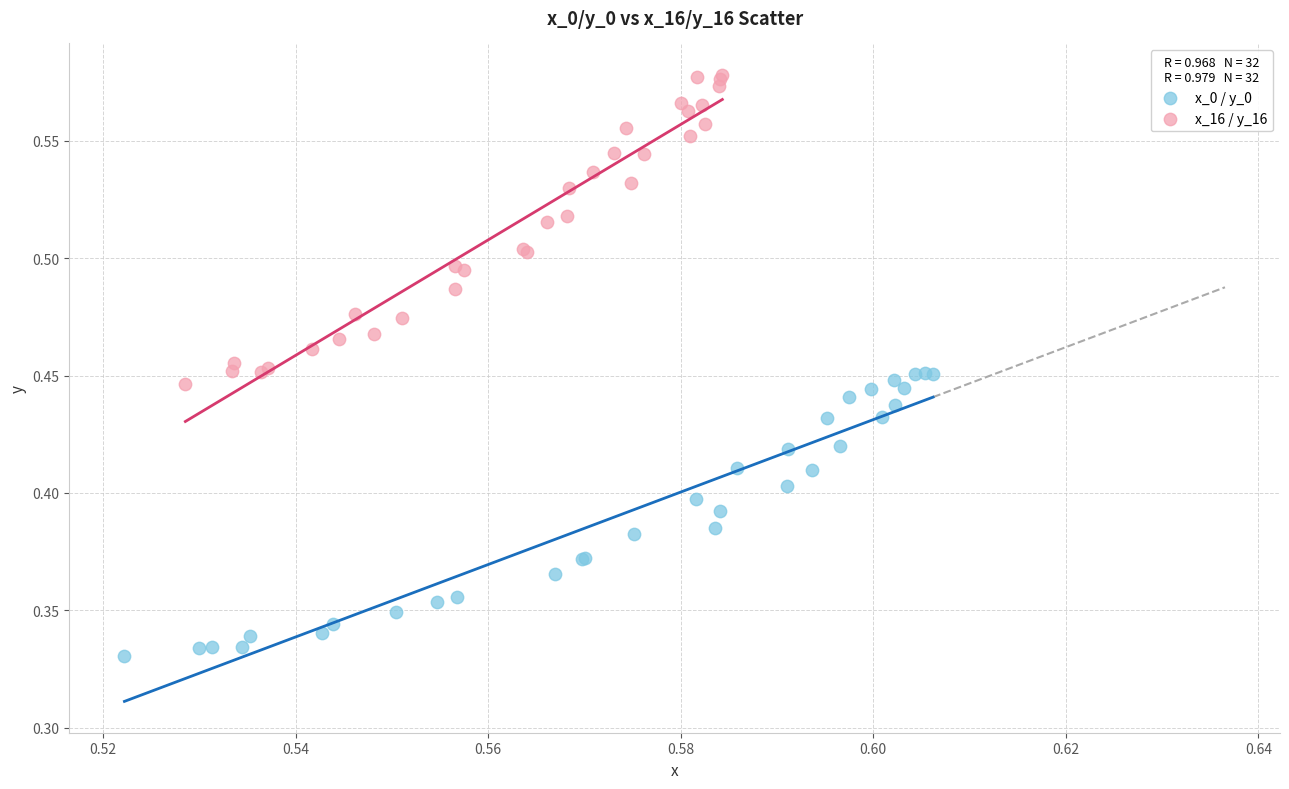

What are all the series names shown in the legend?

x_0 / y_0, x_16 / y_16